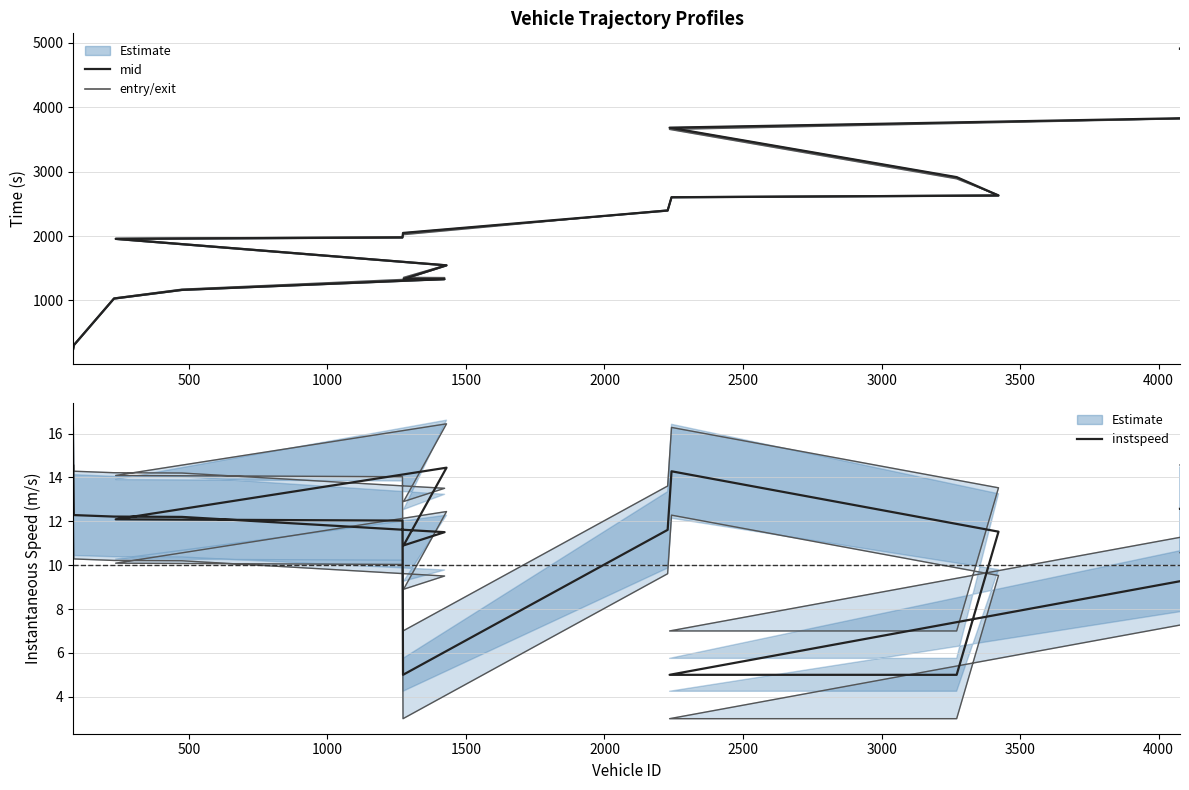

The value of instspeed at 1000 is 16.8. True or false?

False